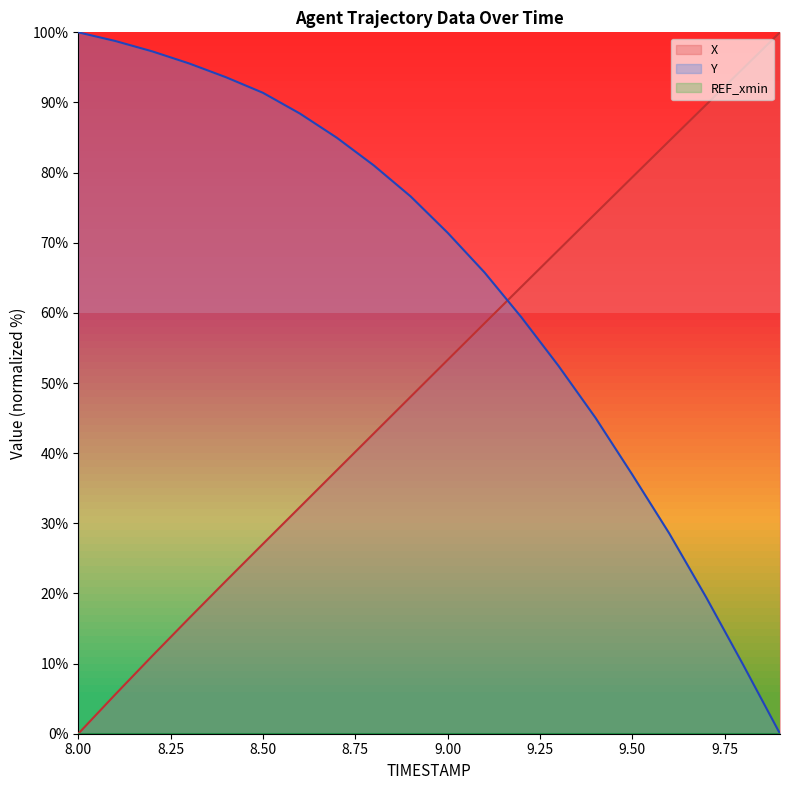

What is the sum of the X values at 9.1 and 9.2?

122.3